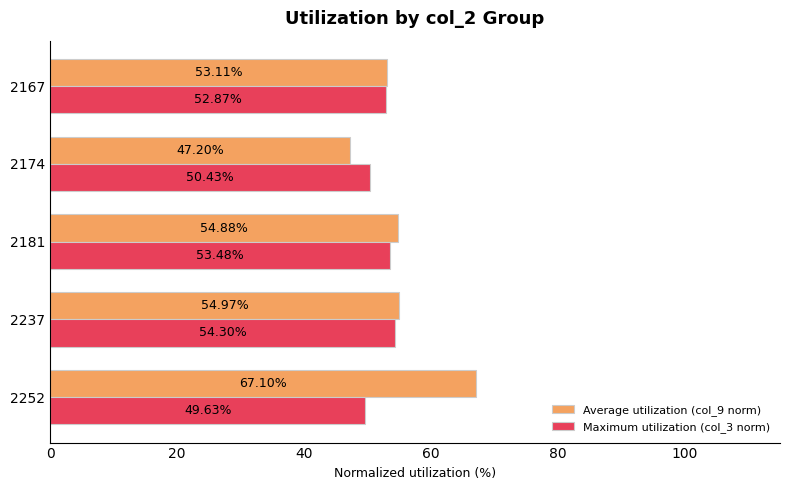

What is the smallest value displayed?

47.2